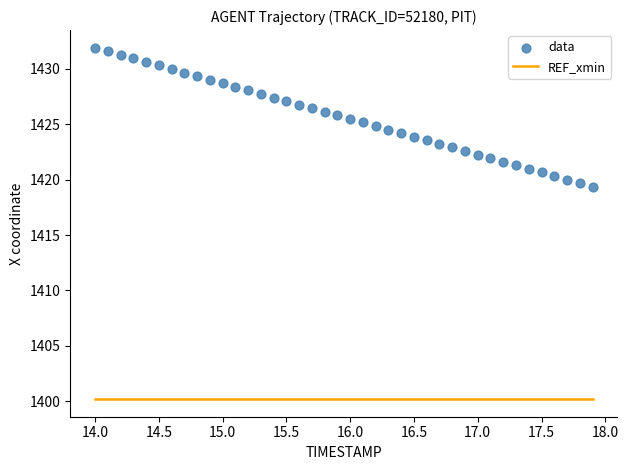

What is the range of Y values (max minus min)?

12.5